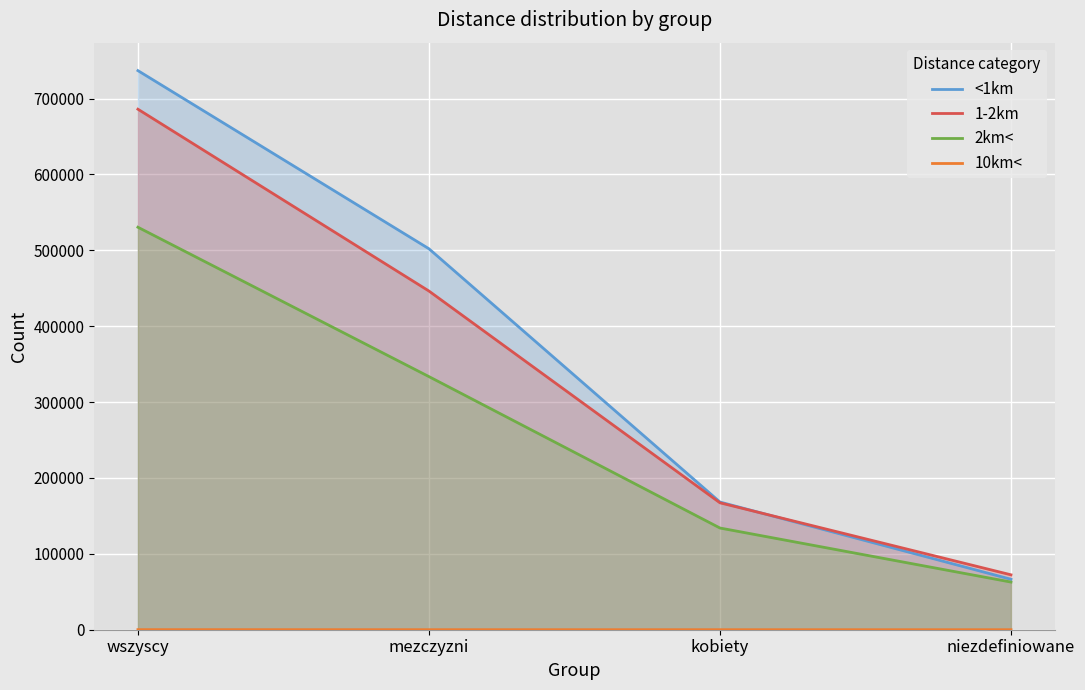

What is the maximum value for 2km<?

530390